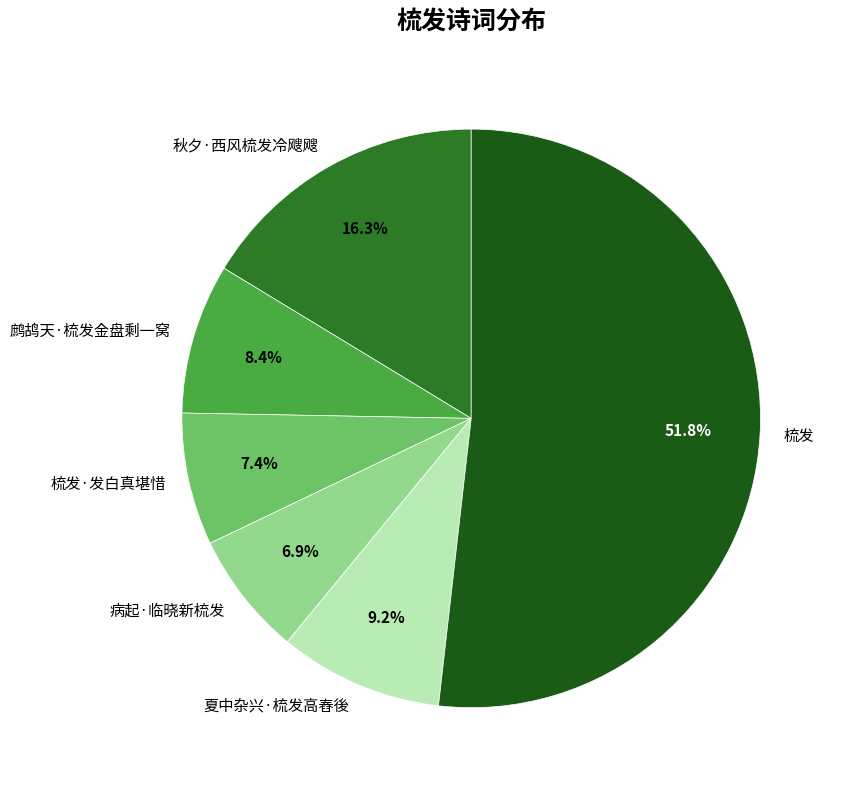

To the nearest percent, what portion does 梳发 represent?

52%